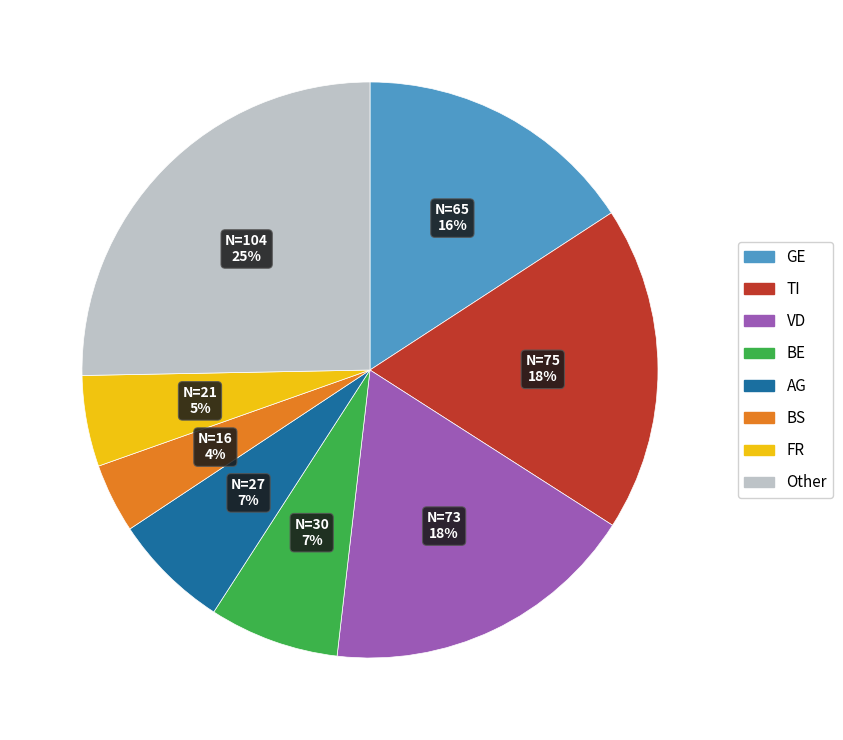

What is the smallest slice in the pie chart?

BS